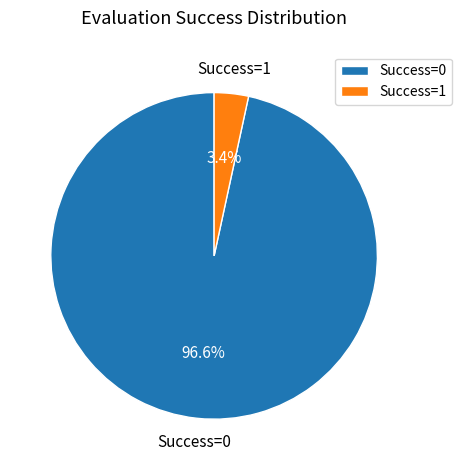

Which category accounts for the majority?

Success=0